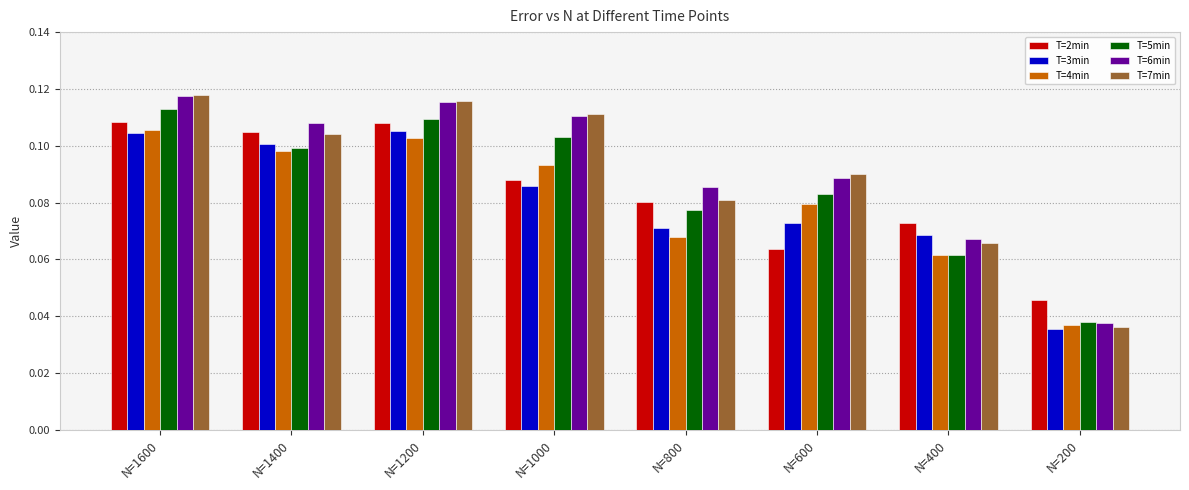

What is the sum of all T=6min values?

0.7